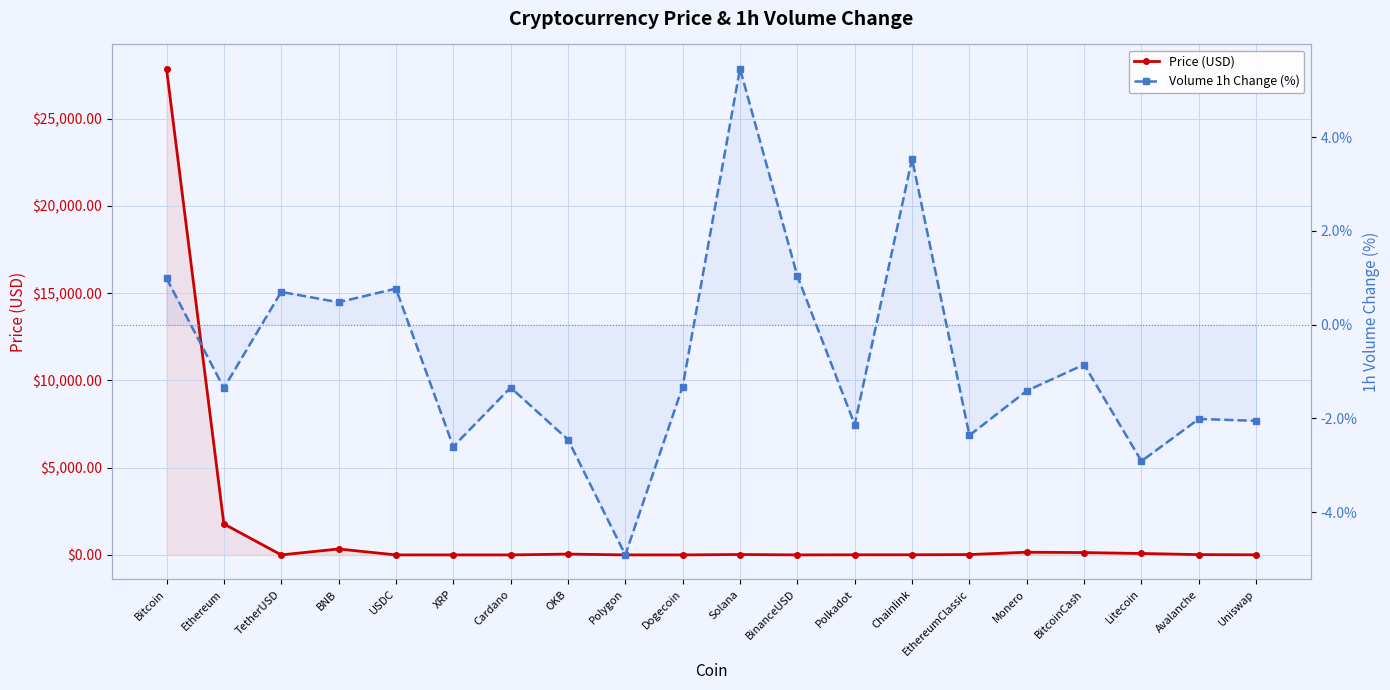

Reading left to right, what are all the values shown in this chart?

Price (USD): 27859.1	1775.0	1.0	339.8	1.0	0.4	0.3	46.9	1.1	0.1	23.3	1.0	6.4	7.4	20.7	154.2	134.0	82.4	17.4	6.4
Volume 1h Change (%): 1.0	-1.4	0.7	0.5	0.8	-2.6	-1.3	-2.5	-4.9	-1.3	5.5	1.0	-2.1	3.5	-2.4	-1.4	-0.8	-2.9	-2.0	-2.0